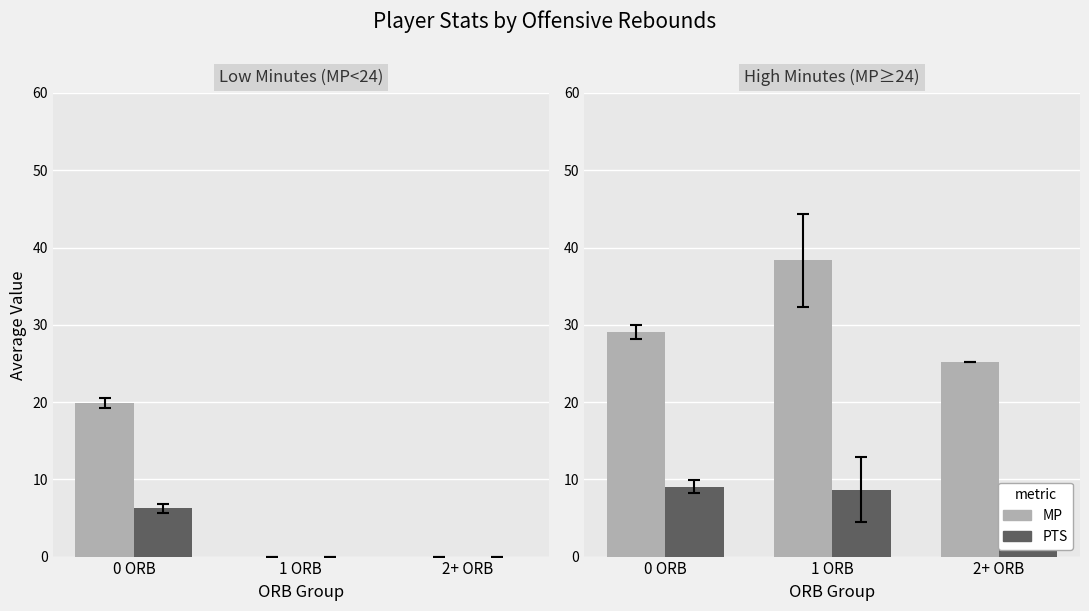

What are all the series names shown in the legend?

MP, PTS